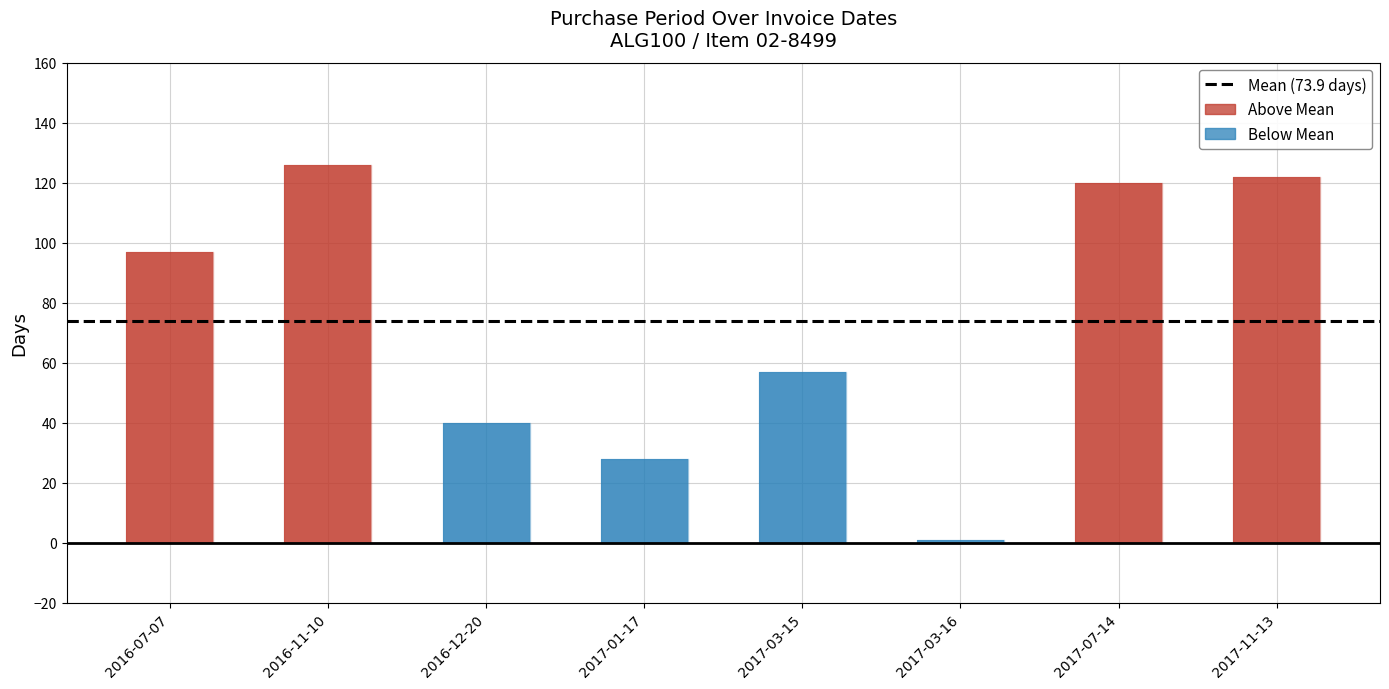

Which category has the highest value across all series?

2016-11-10